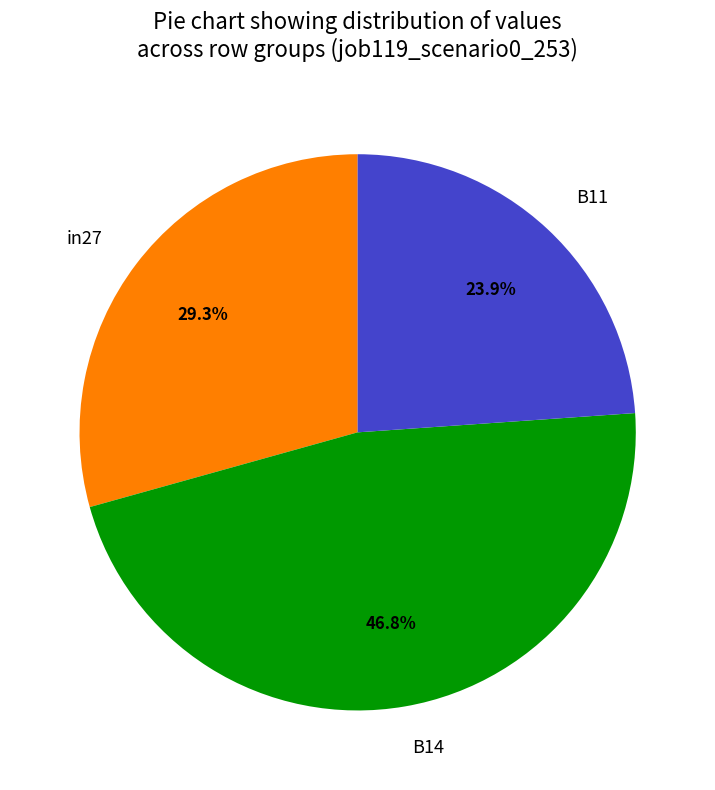

True or false: B14 accounts for 52% of the total.

False